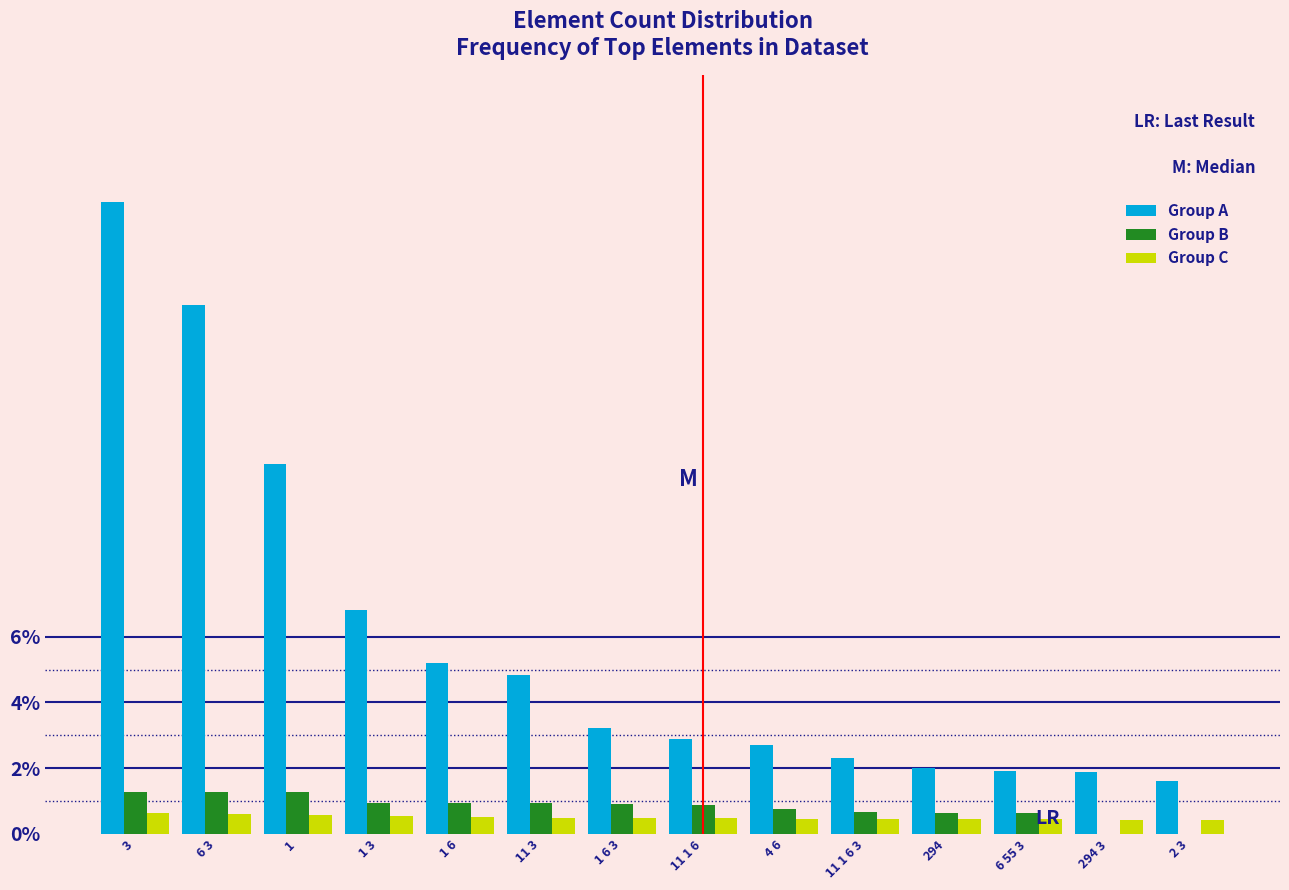

At which label does Group A reach its peak?

3